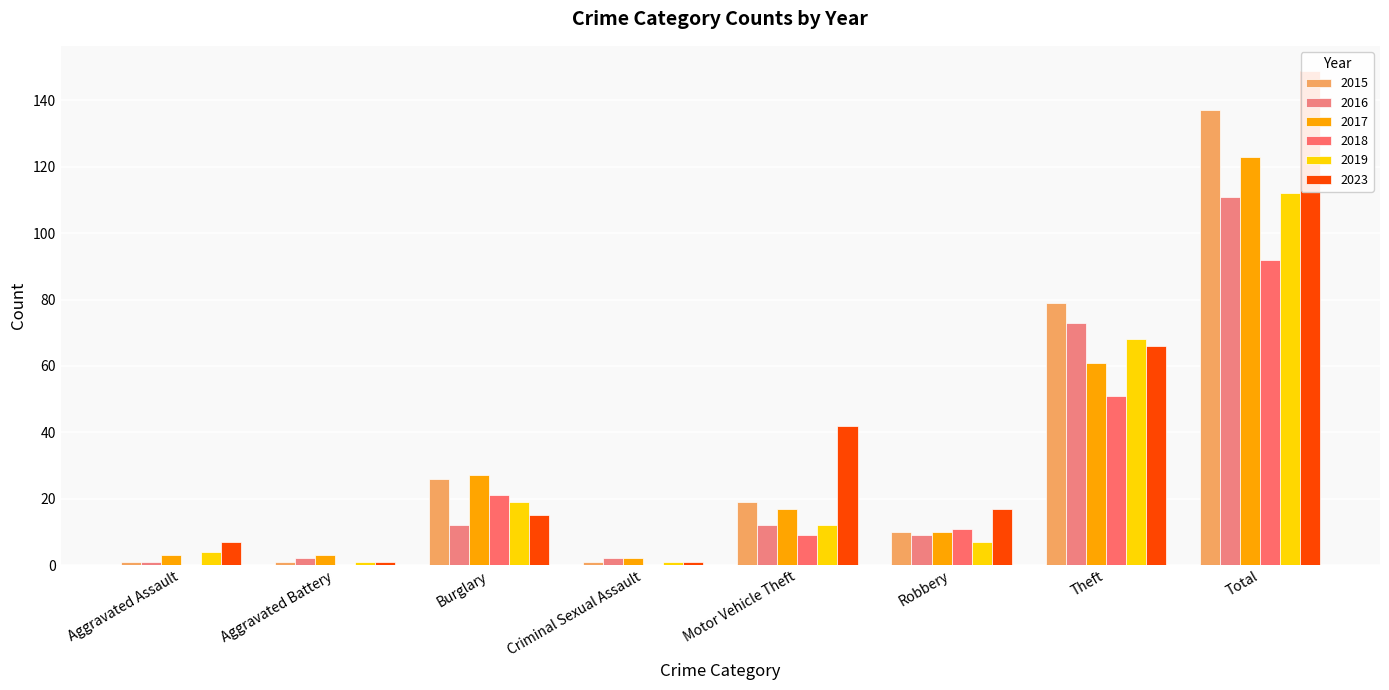

Is it true that 2017 equals 4 at Robbery?

False